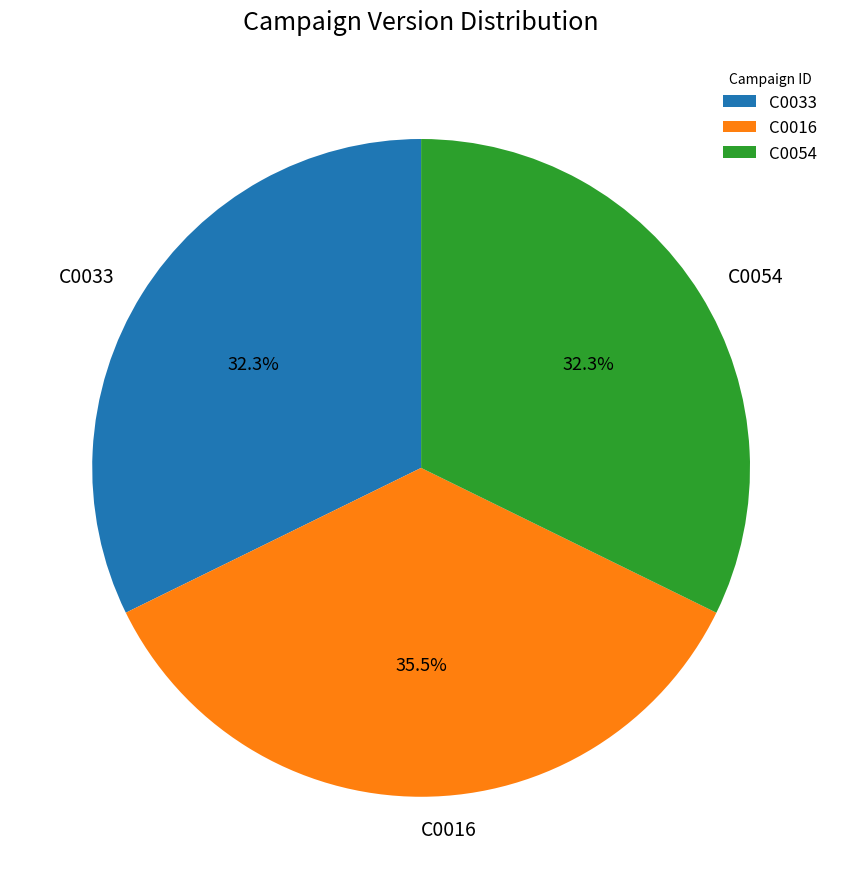

True or false: C0016 accounts for 43% of the total.

False